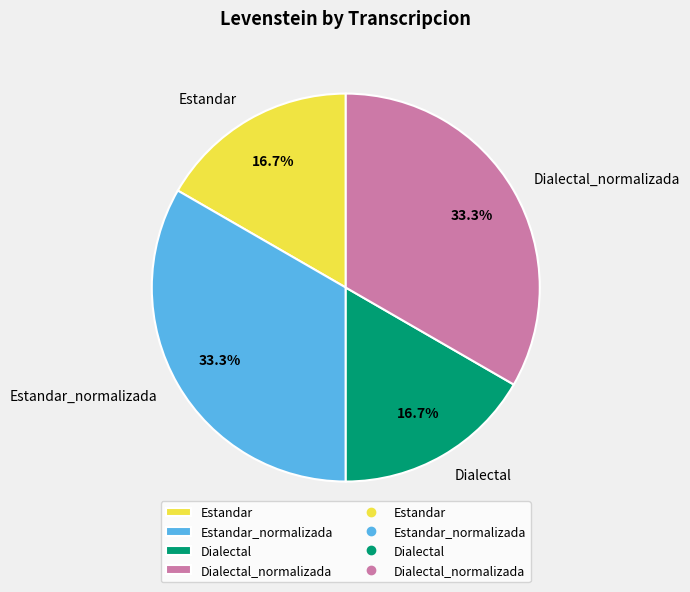

What is the ratio of the value at Dialectal_normalizada to the value at Dialectal?

2.0